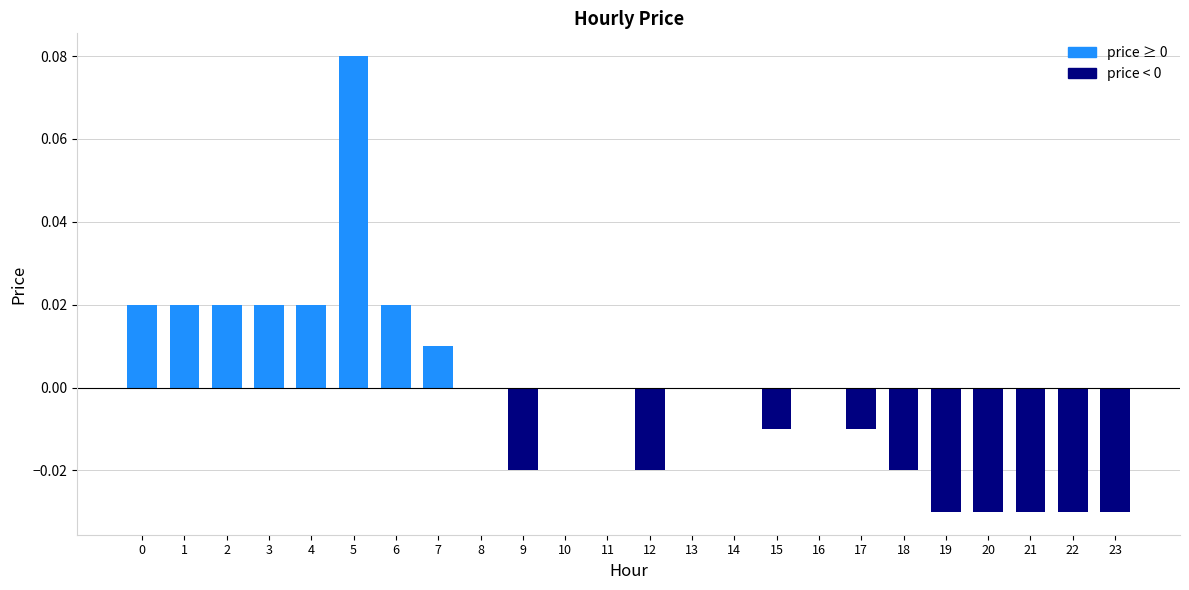

At which category does the chart reach its peak across all series?

5